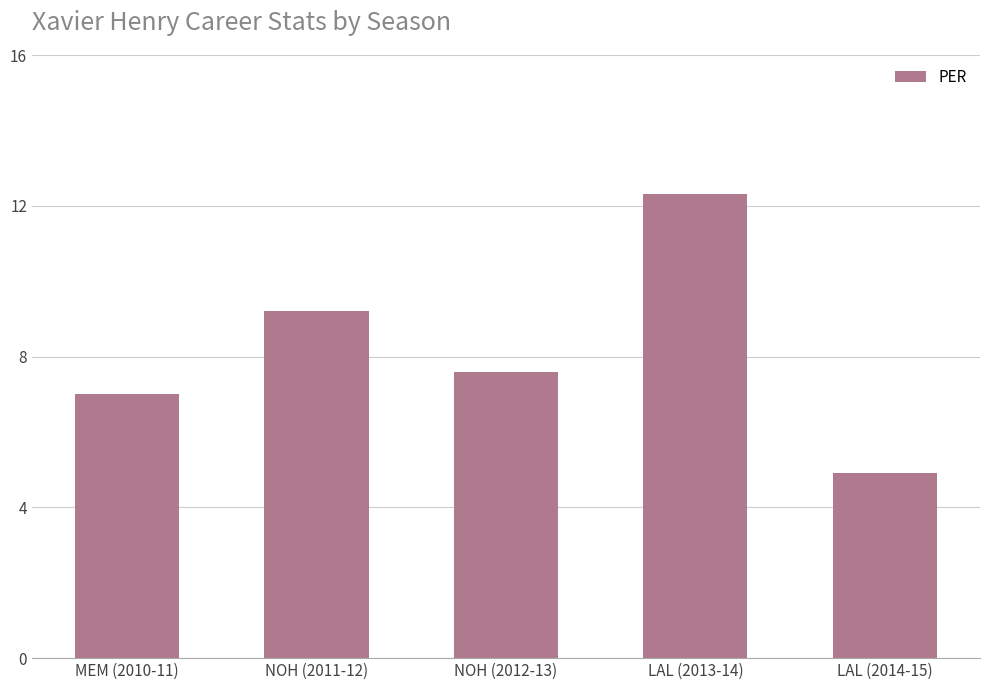

What is the change in value from MEM (2010-11) to NOH (2011-12)?

+2.2